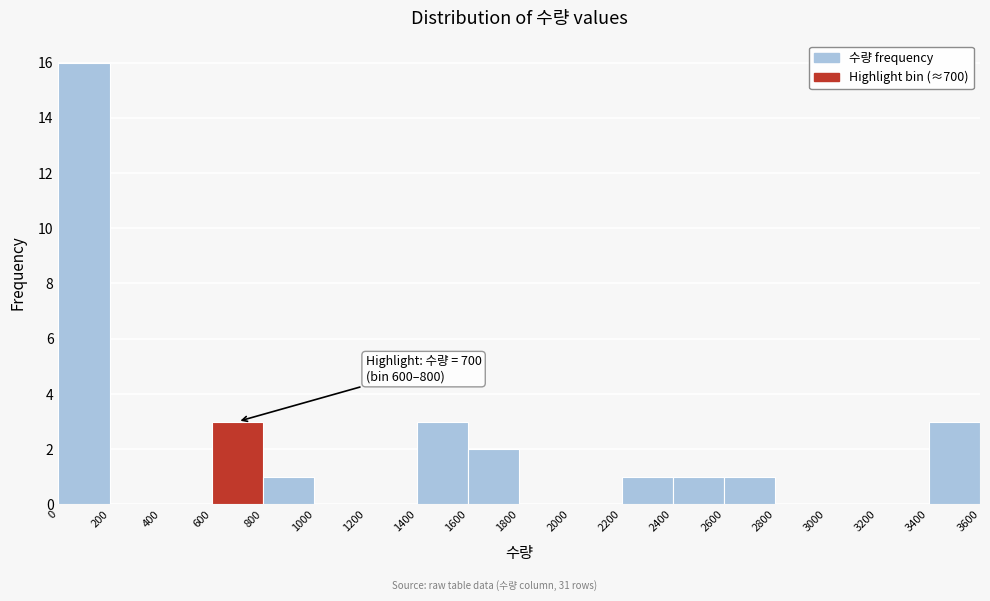

Which range on the x-axis has the tallest bar?

0 to 200